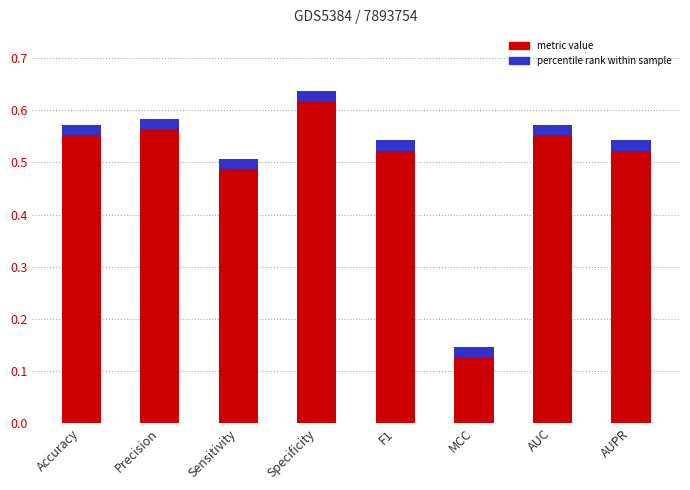

List the labels in order of value, largest first.

Specificity, Precision, Accuracy, AUC, F1, AUPR, Sensitivity, MCC